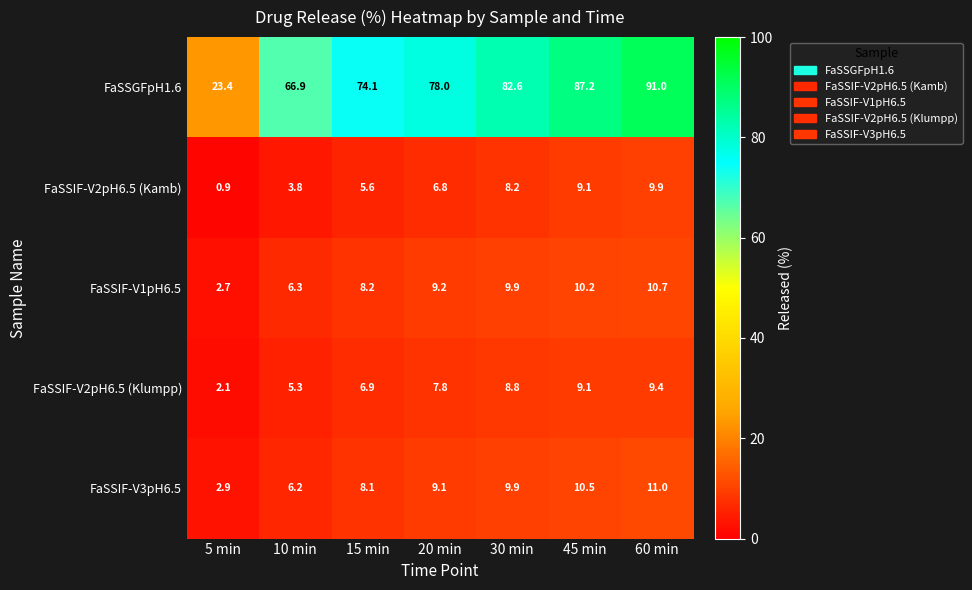

What is the highest value of the FaSSIF-V1pH6.5 series?

10.7